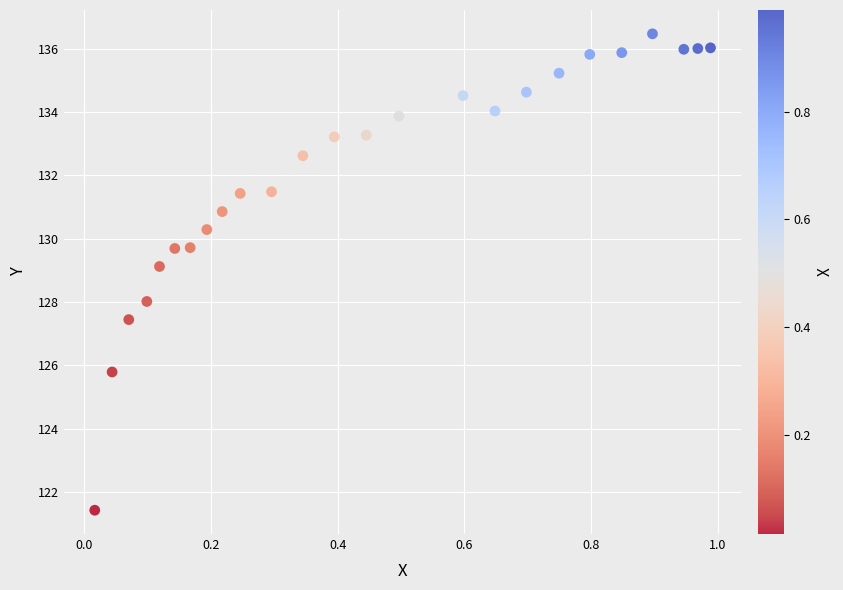

What is the range of X values (max minus min)?

1.0